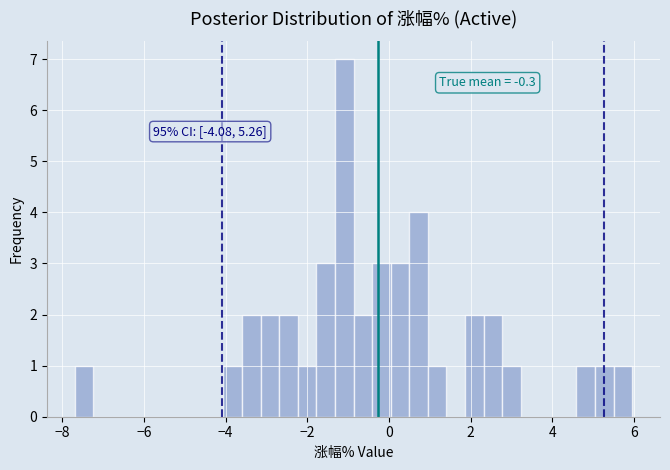

Read against the x-axis, roughly where is the centre of the tallest bar?

-1.0